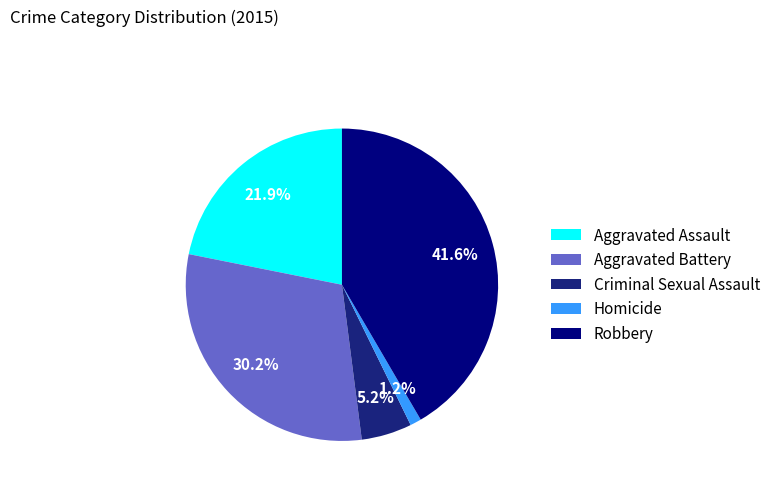

To the nearest percent, what portion does Aggravated Assault represent?

22%